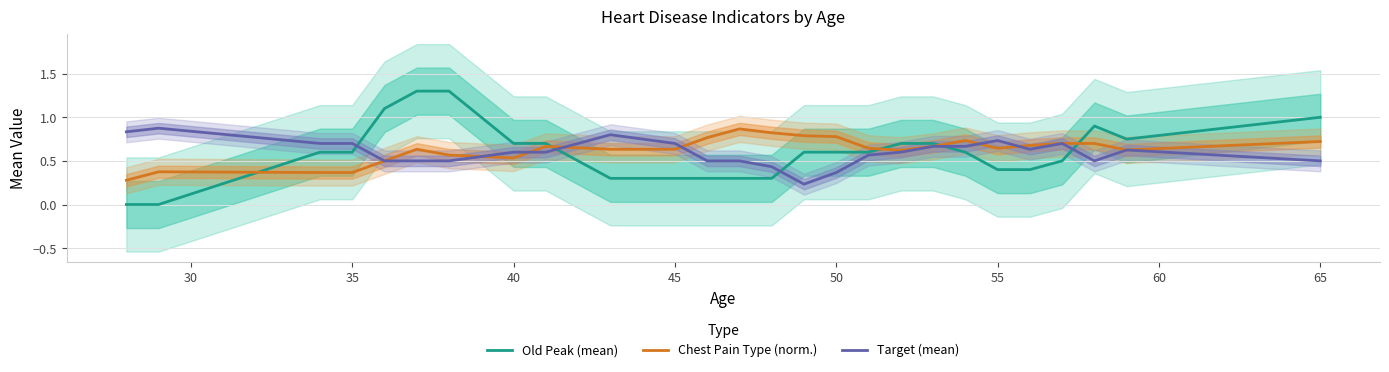

What is the maximum value for Old Peak (mean)?

1.3